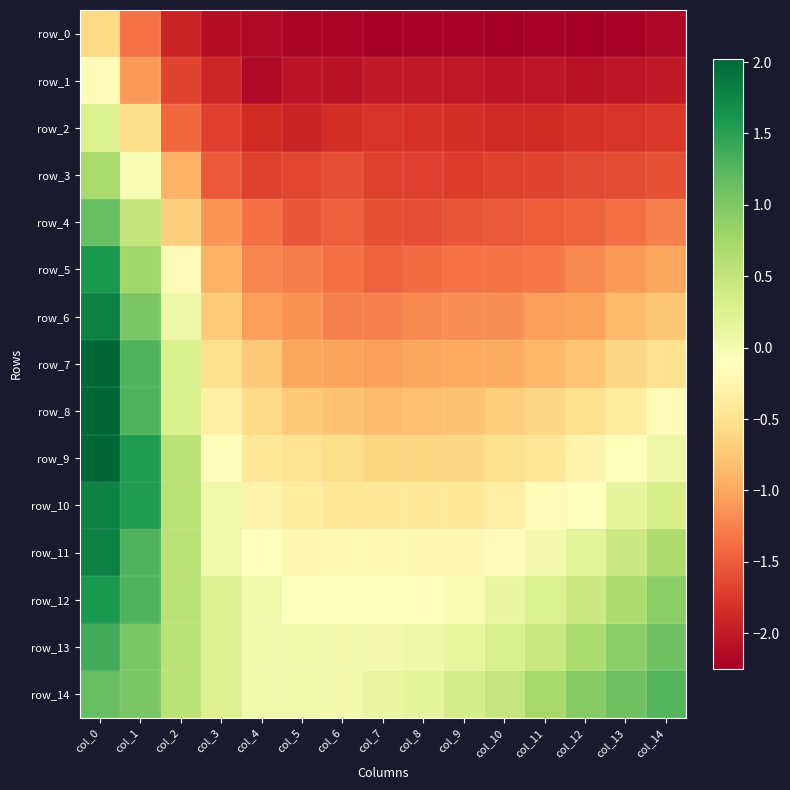

What is the average value of the row_2 series?

-1.6